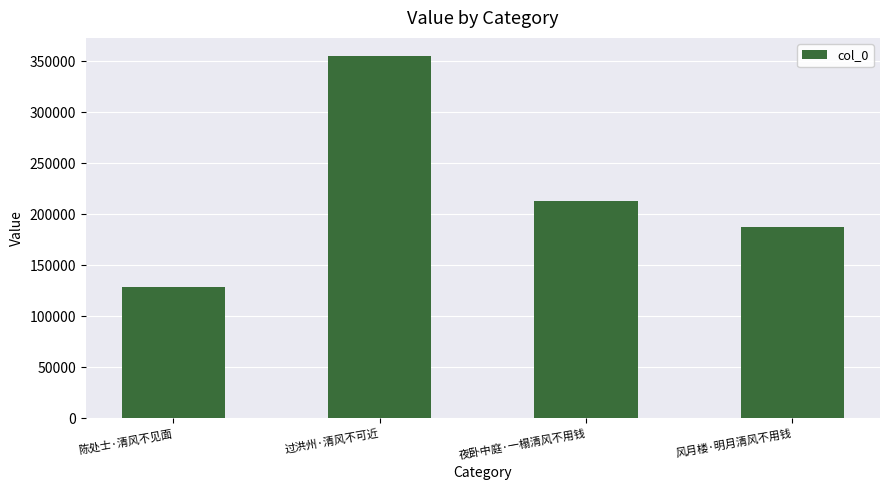

At which category does the chart reach its peak across all series?

过洪州·清风不可近